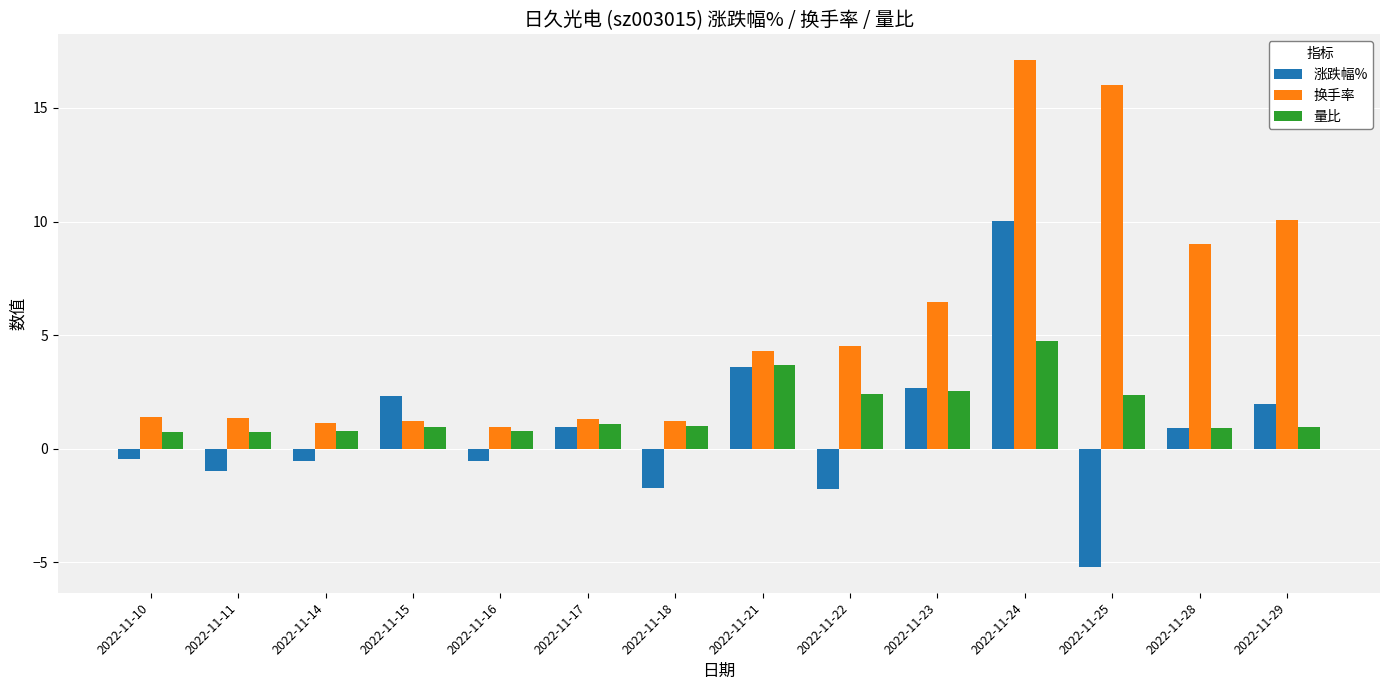

How many values in the 换手率 series exceed 4?

7